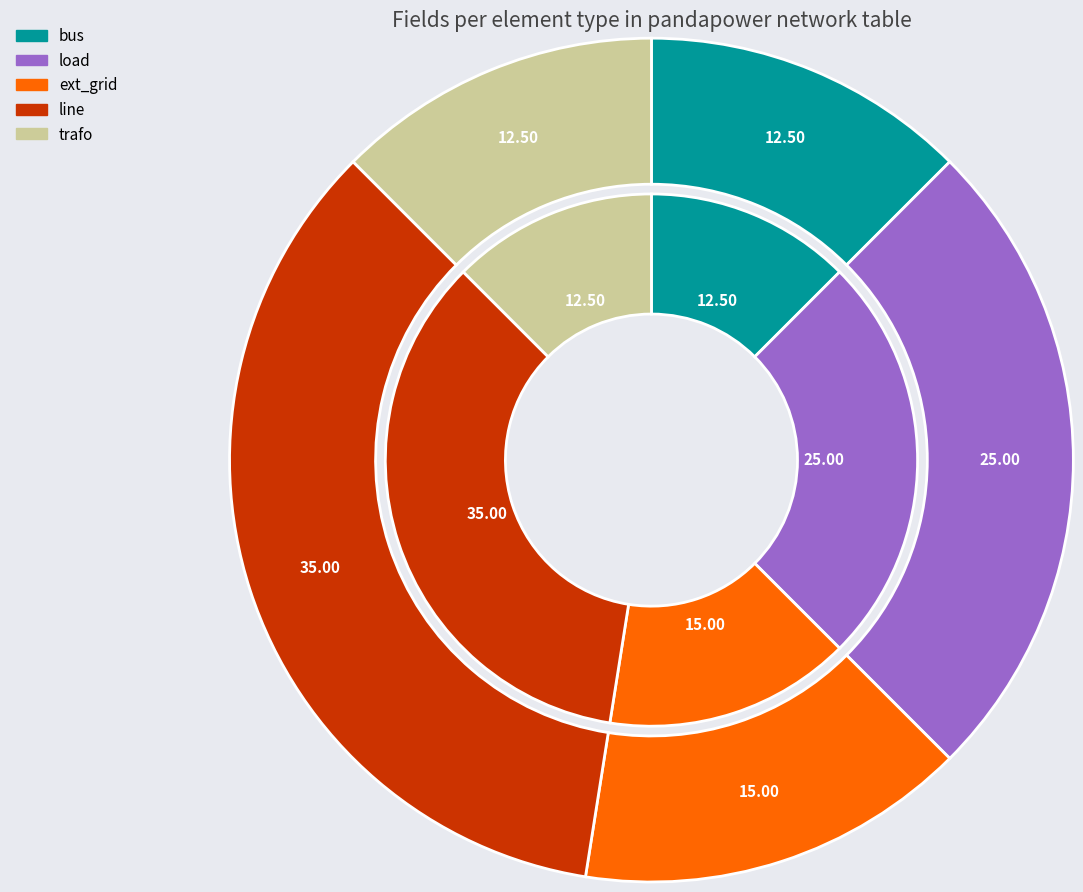

Between trafo and load, which is larger?

load